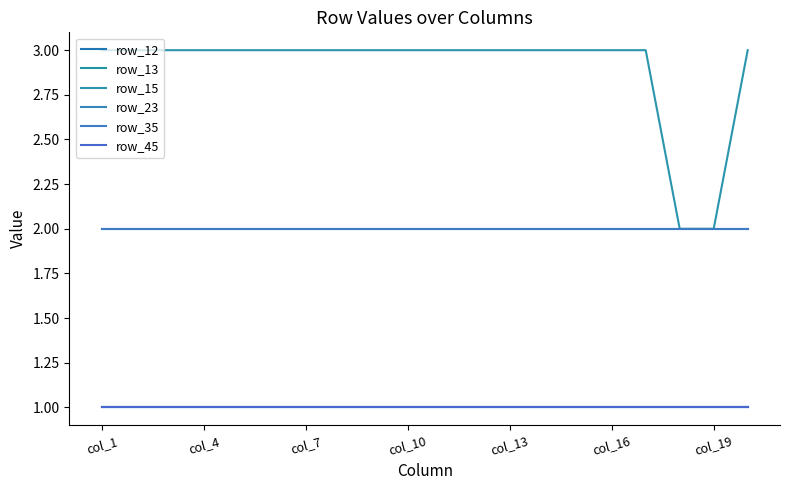

What is the smallest value displayed?

1